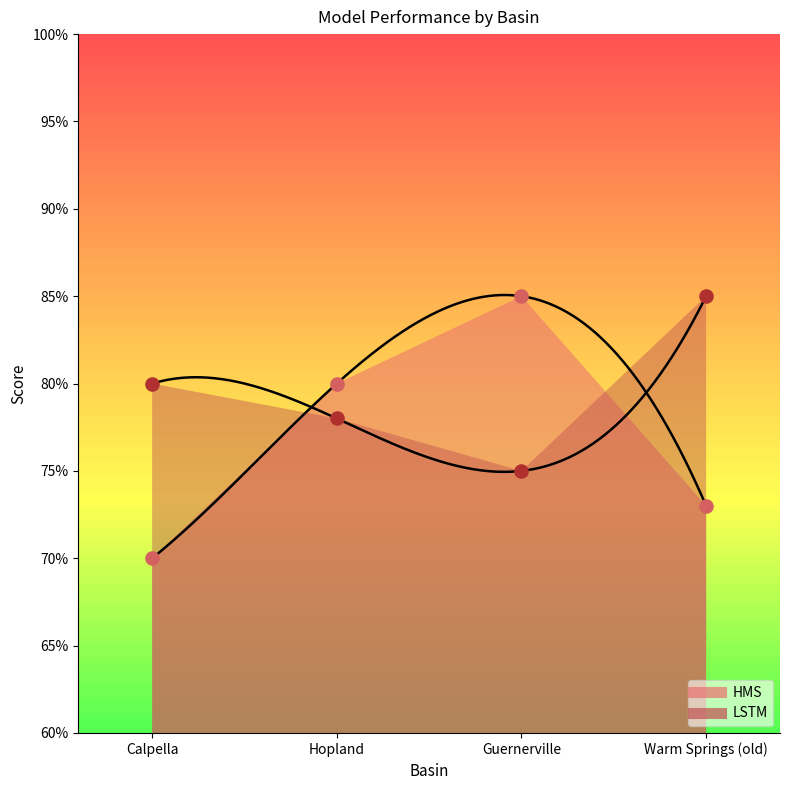

Which series contains the lowest Y value?

HMS